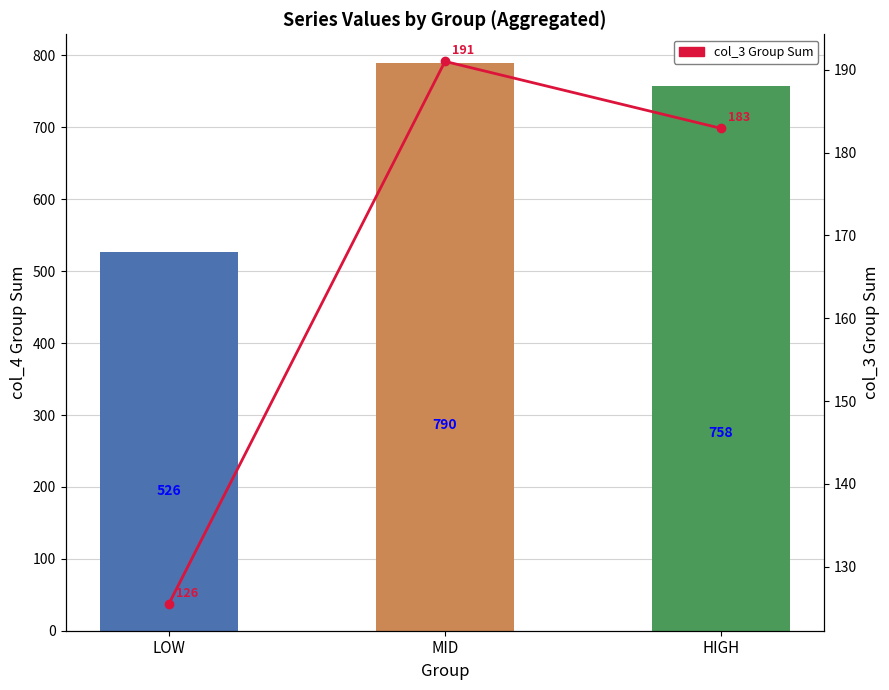

Reading left to right, extract all data points from this chart.

col_4 group sum: LOW=526.4	MID=790.0	HIGH=757.5
col_3 Group Sum (line): LOW=125.6	MID=191.0	HIGH=182.9